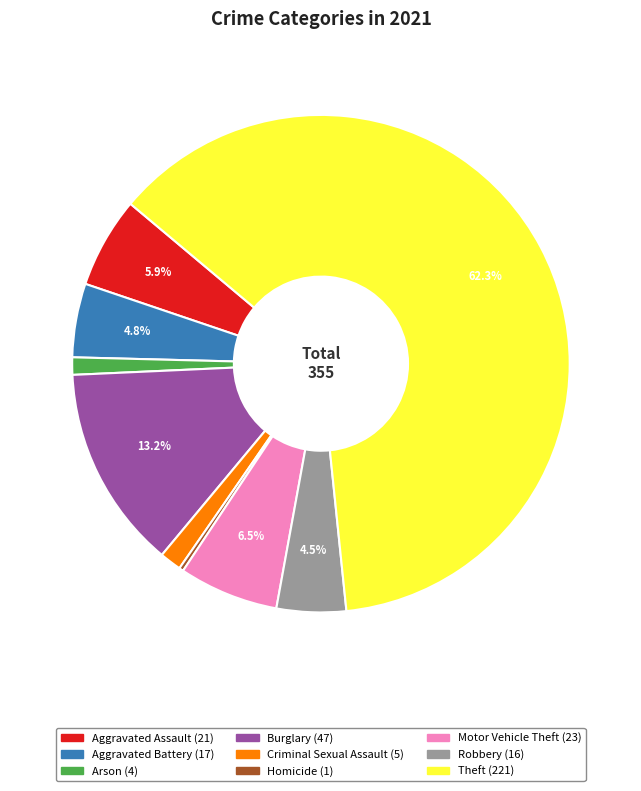

Do Aggravated Assault and Burglary together represent more than half of the pie?

No